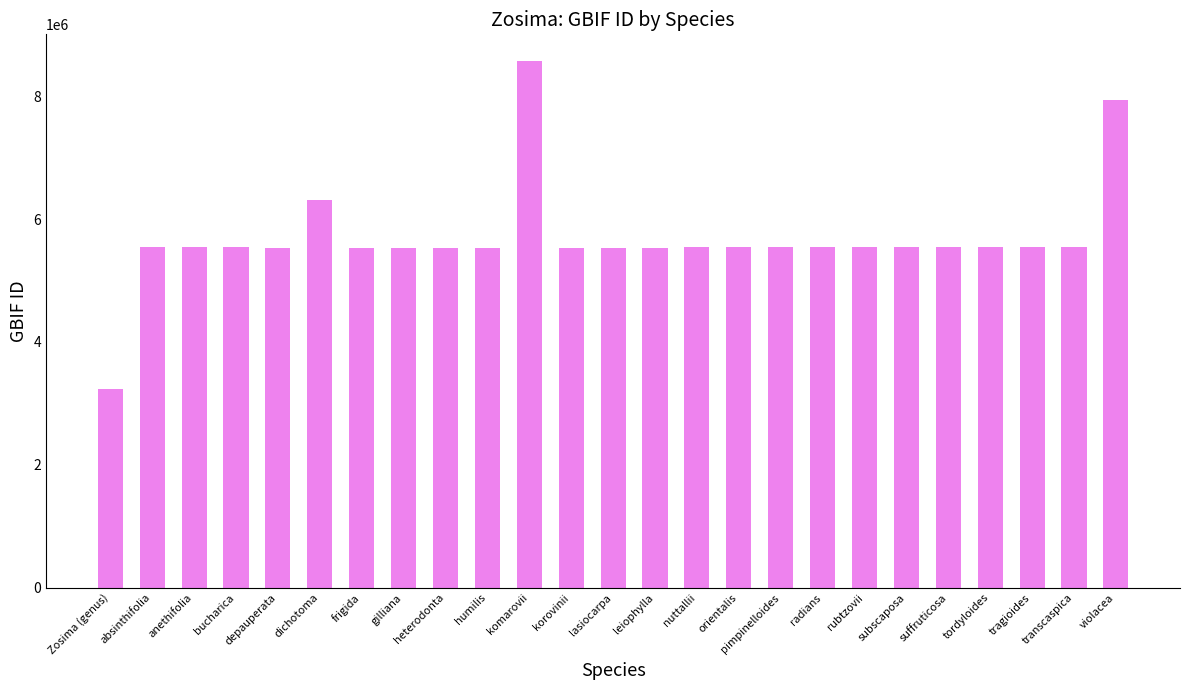

Approximately how many times larger is the value at orientalis compared to korovinii?

1.0